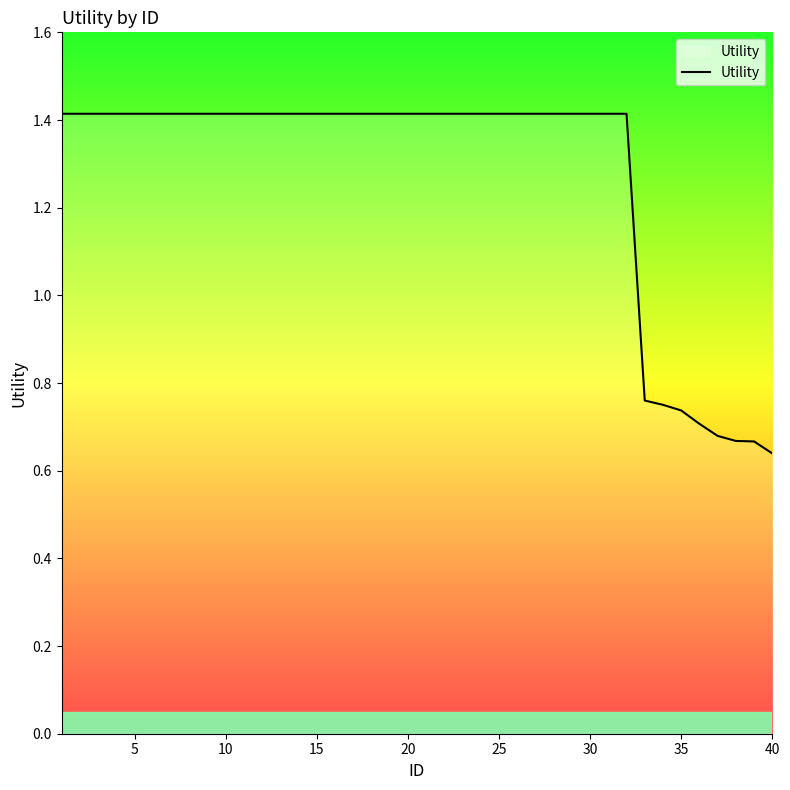

Does the chart have visible grid lines?

No